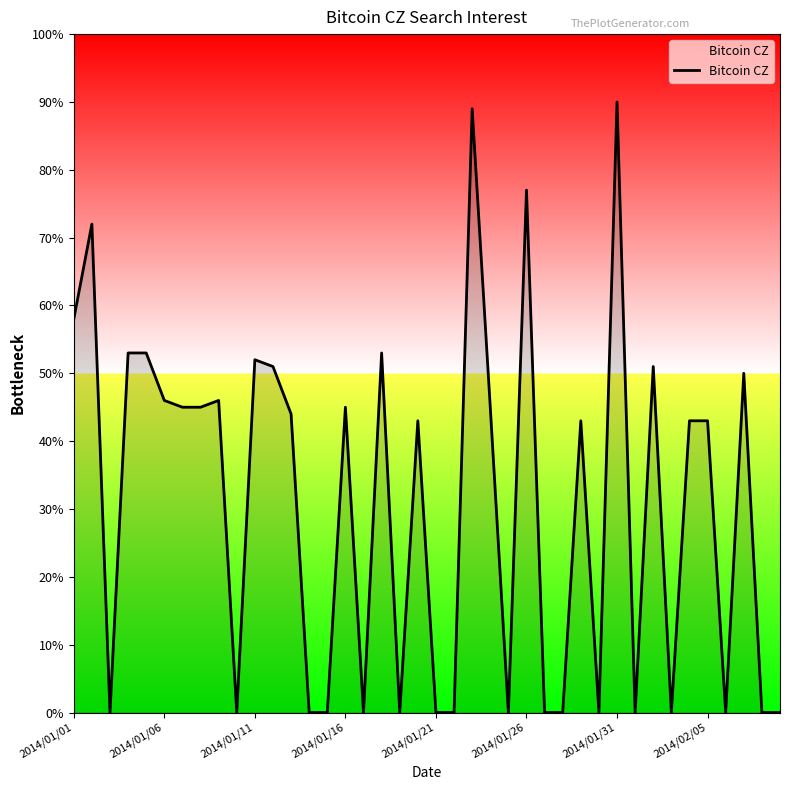

What is the difference between the maximum and minimum values?

90